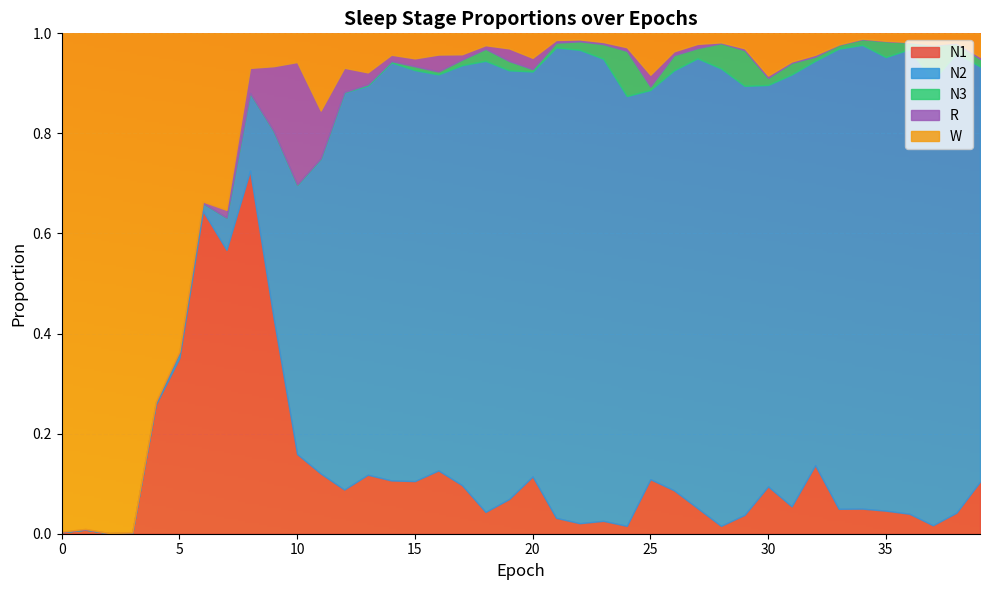

At 7, list the series in order from smallest to largest.

N3, R, N2, W, N1